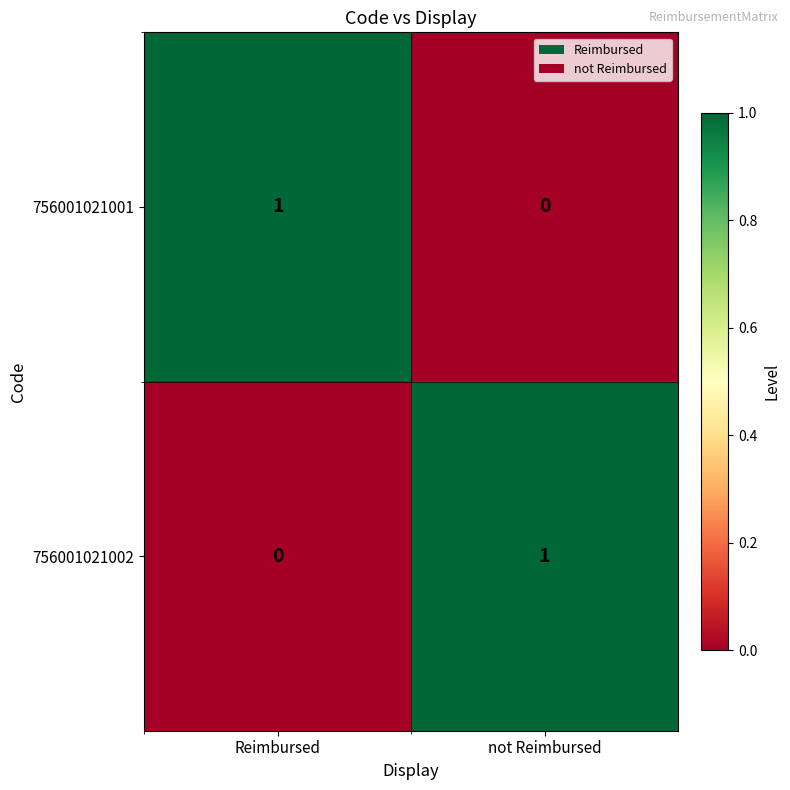

Is the value of 756001021002 at not Reimbursed greater than the value of 756001021001 at not Reimbursed?

Yes